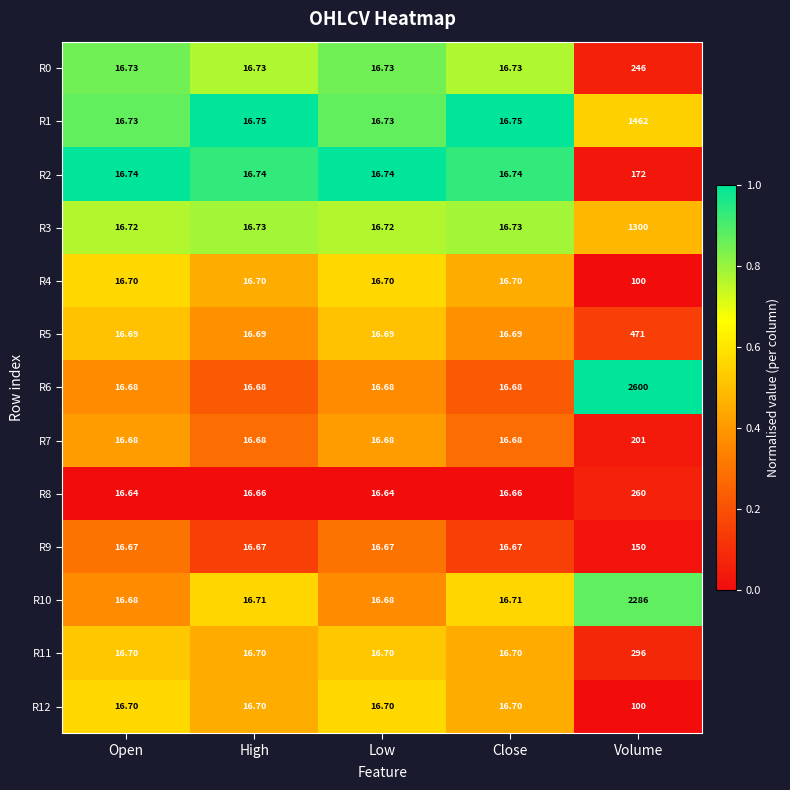

At which category is the sum across all series the highest?

Volume